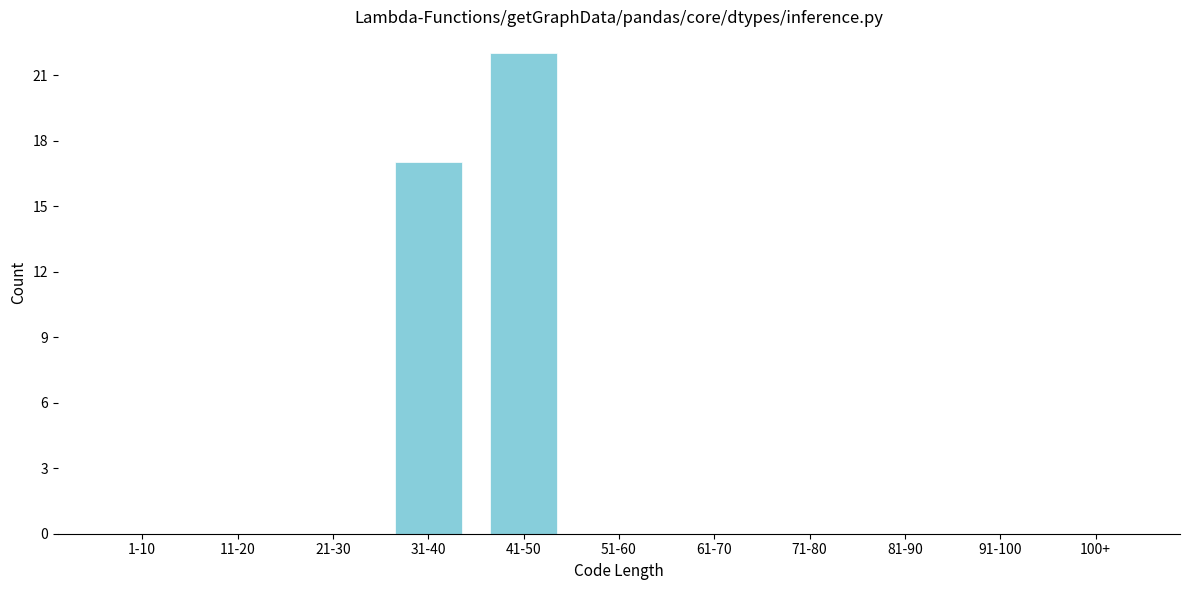

Reading right to left, list all the values displayed in this chart.

100+=0	91-100=0	81-90=0	71-80=0	61-70=0	51-60=0	41-50=22	31-40=17	21-30=0	11-20=0	1-10=0